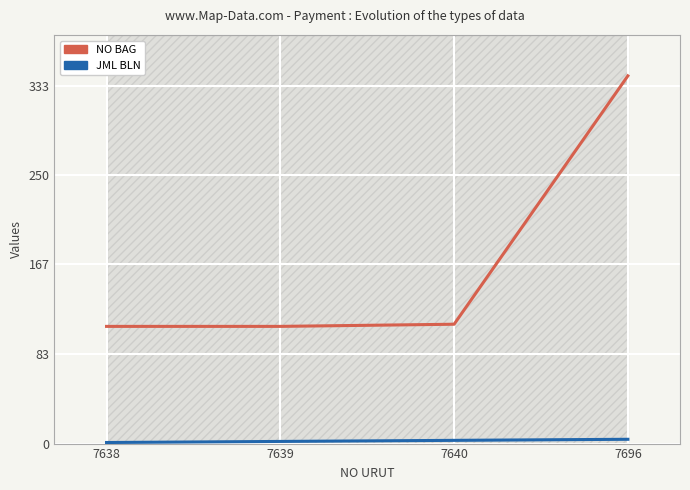

What is the maximum value shown in the chart?

342